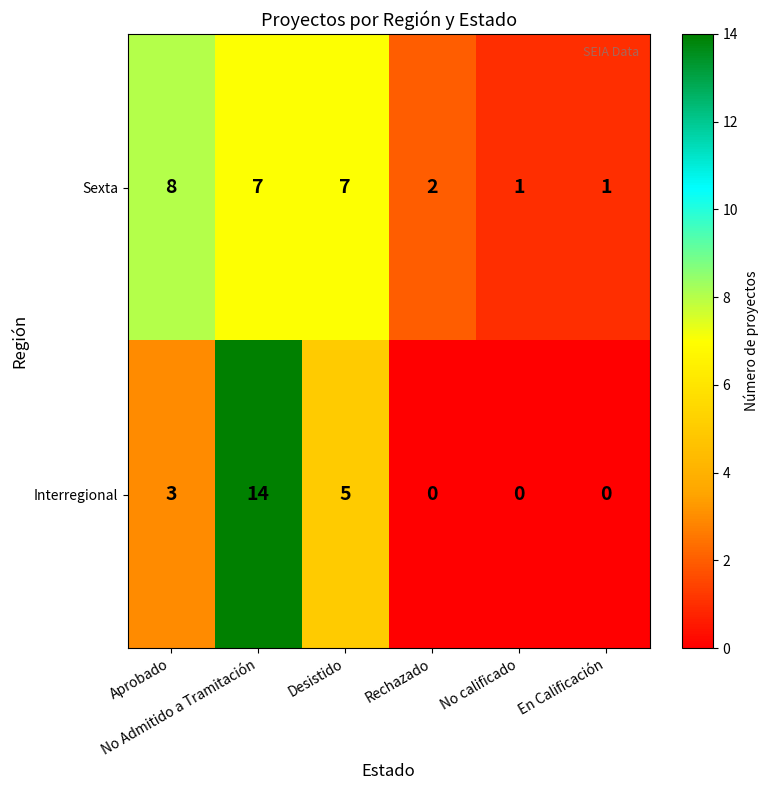

Which category has the highest value across all series?

No Admitido a Tramitación